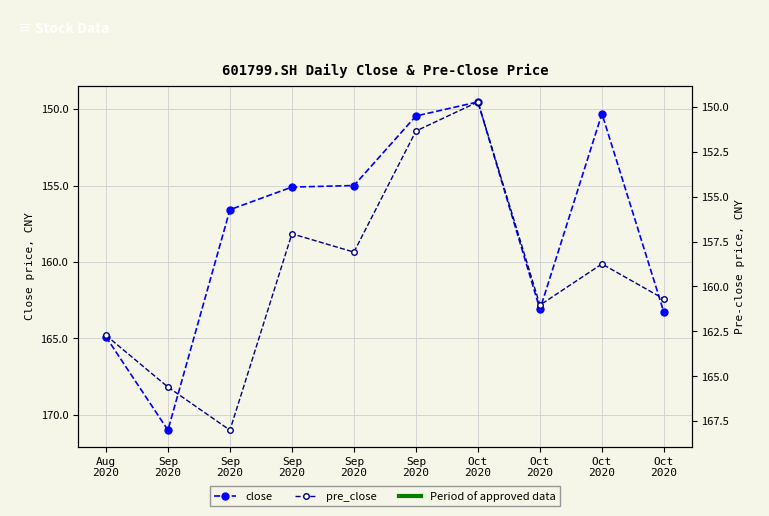

True or false: pre_close has a value of 194.9 at Oct
2020.

False